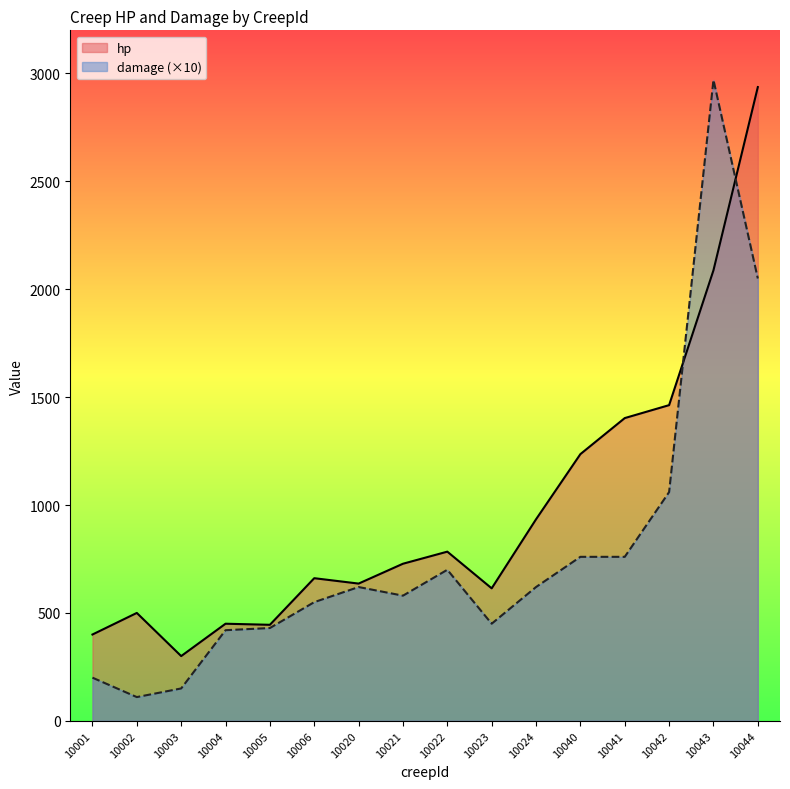

Which series ends up on top after the final intersection of hp and damage?

hp